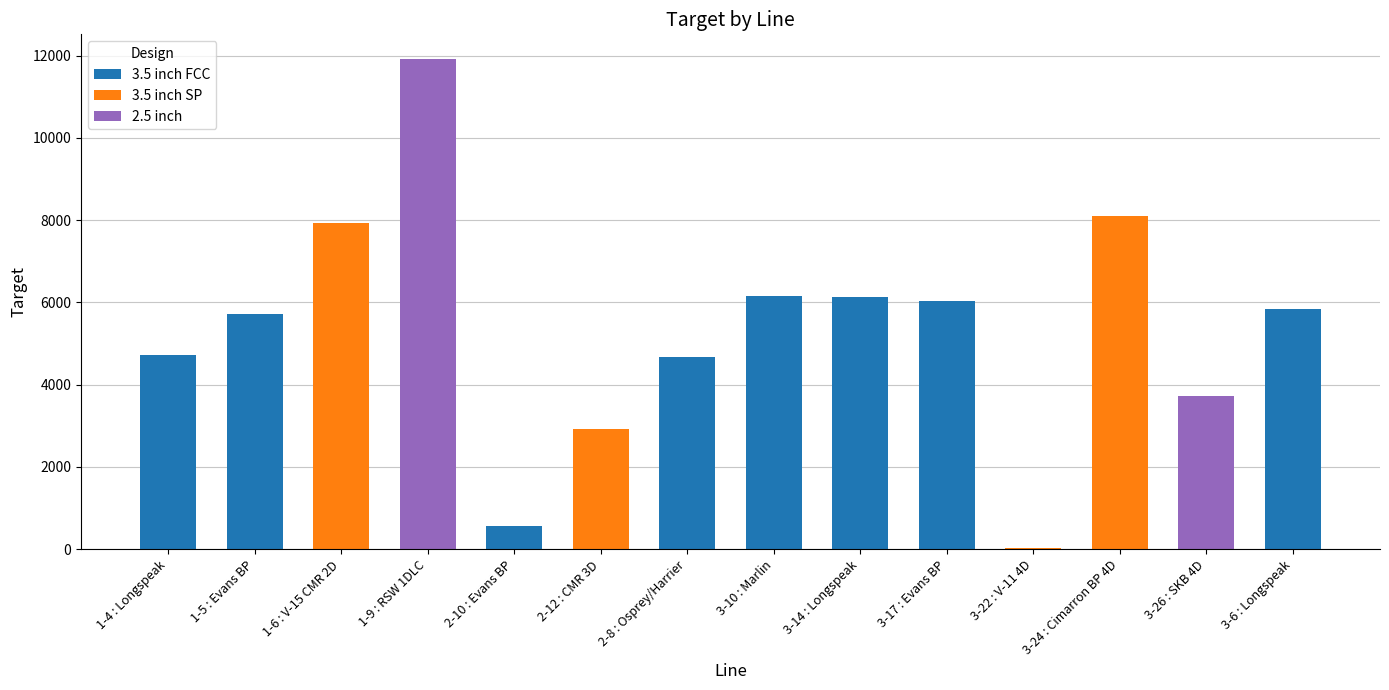

At which category is the sum across all series the highest?

1-9 : RSW 1DLC